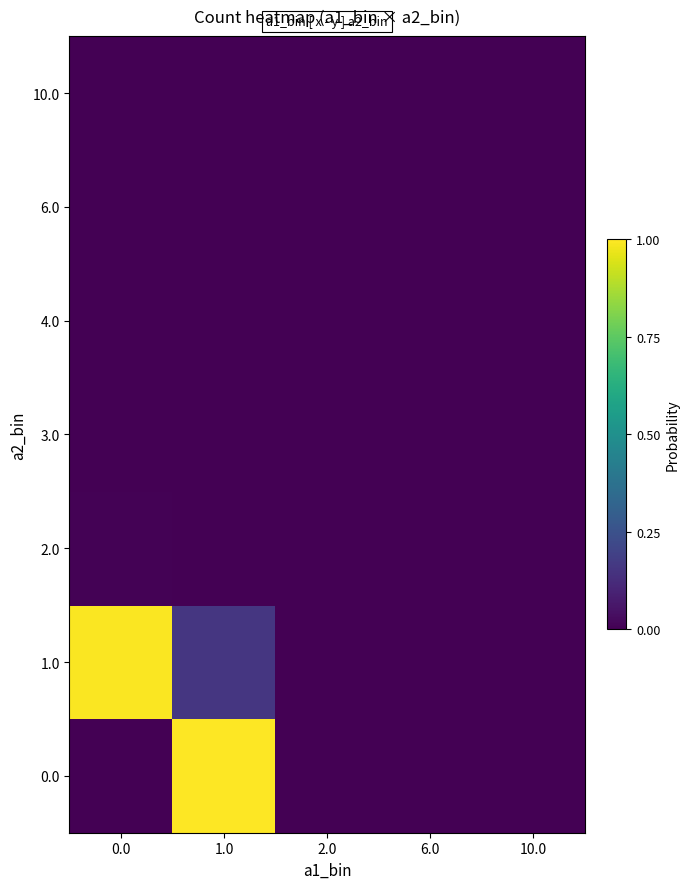

What is the total value across all series at 1.0?

1.2